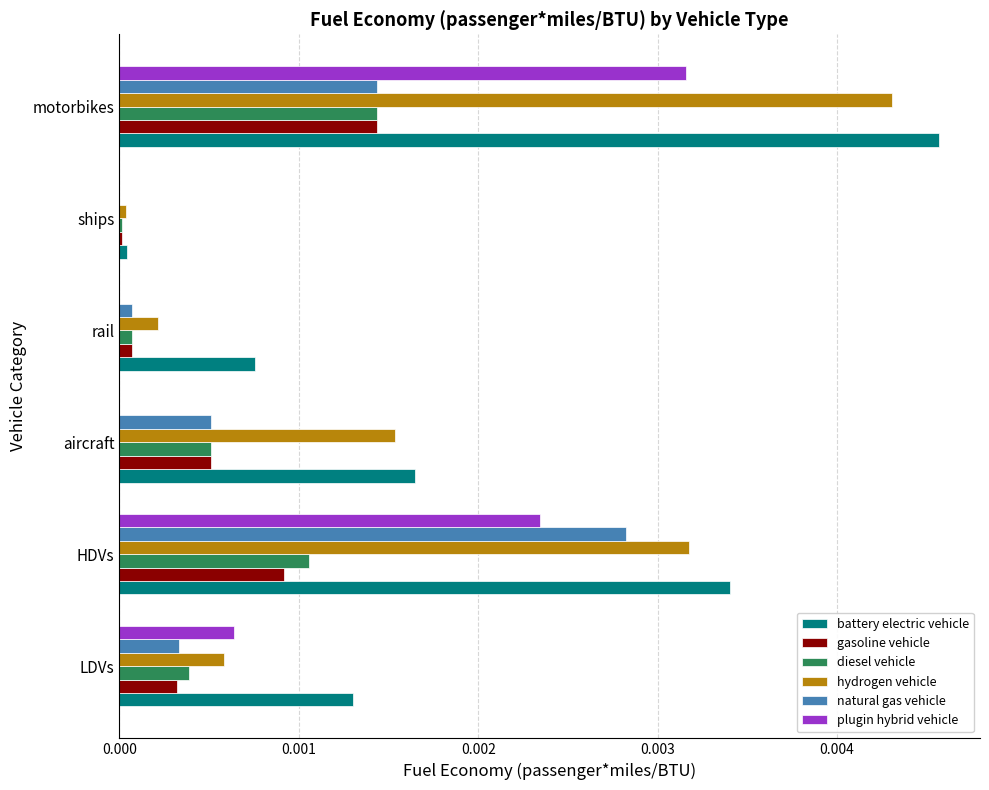

Is the value of plugin hybrid vehicle at aircraft greater than the value of natural gas vehicle at LDVs?

No